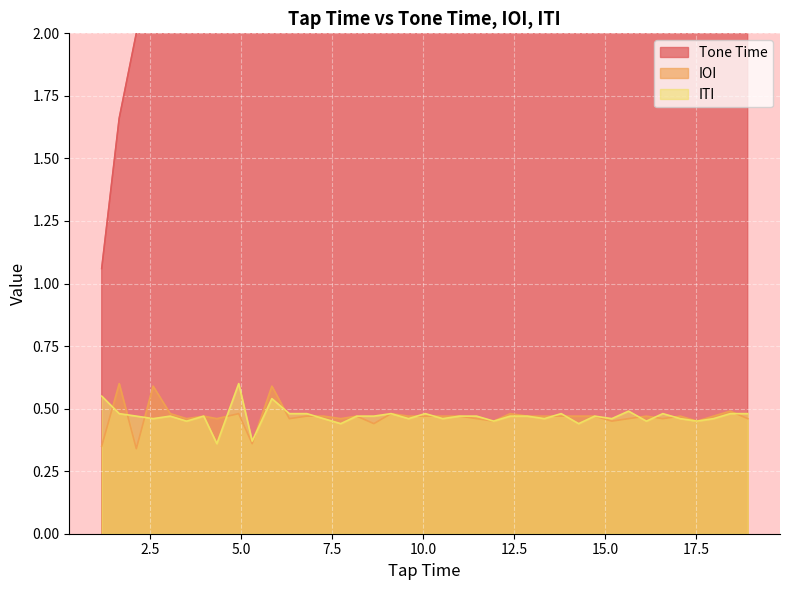

What is the highest value of the IOI series?

0.6